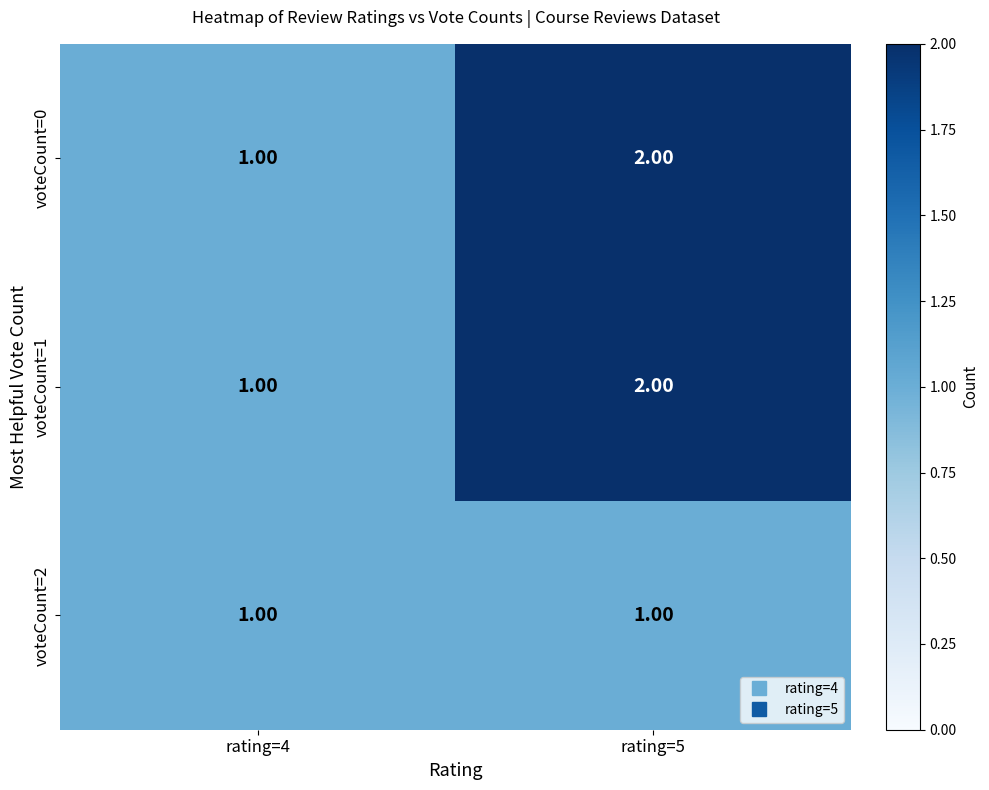

Count the number of data series in this chart.

3